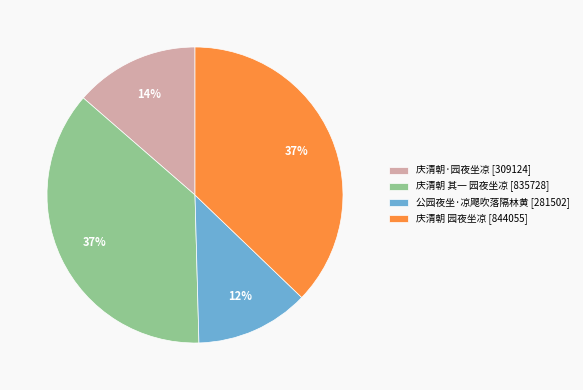

Approximately how many times larger is the value at 庆清朝 其一 园夜坐凉 [835728] compared to 庆清朝 园夜坐凉 [844055]?

1.0